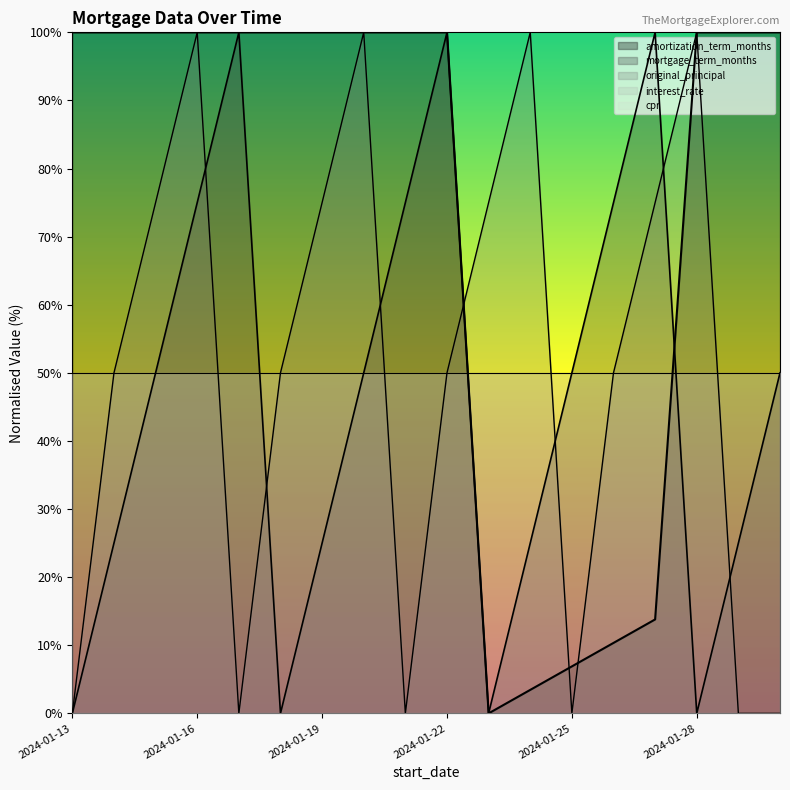

Does the chart display data point markers on the line(s)?

No